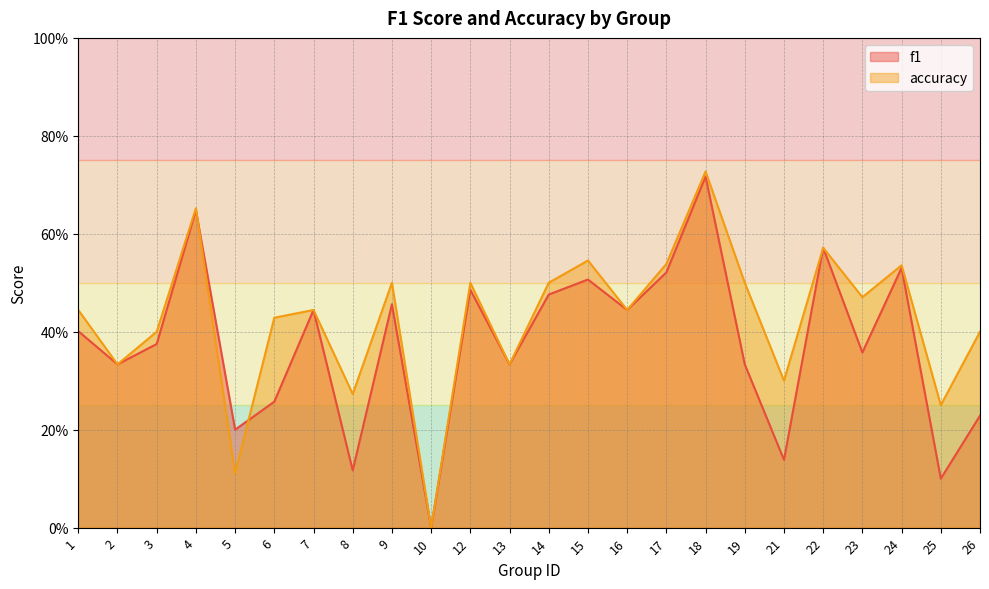

At which label does accuracy reach its peak?

18